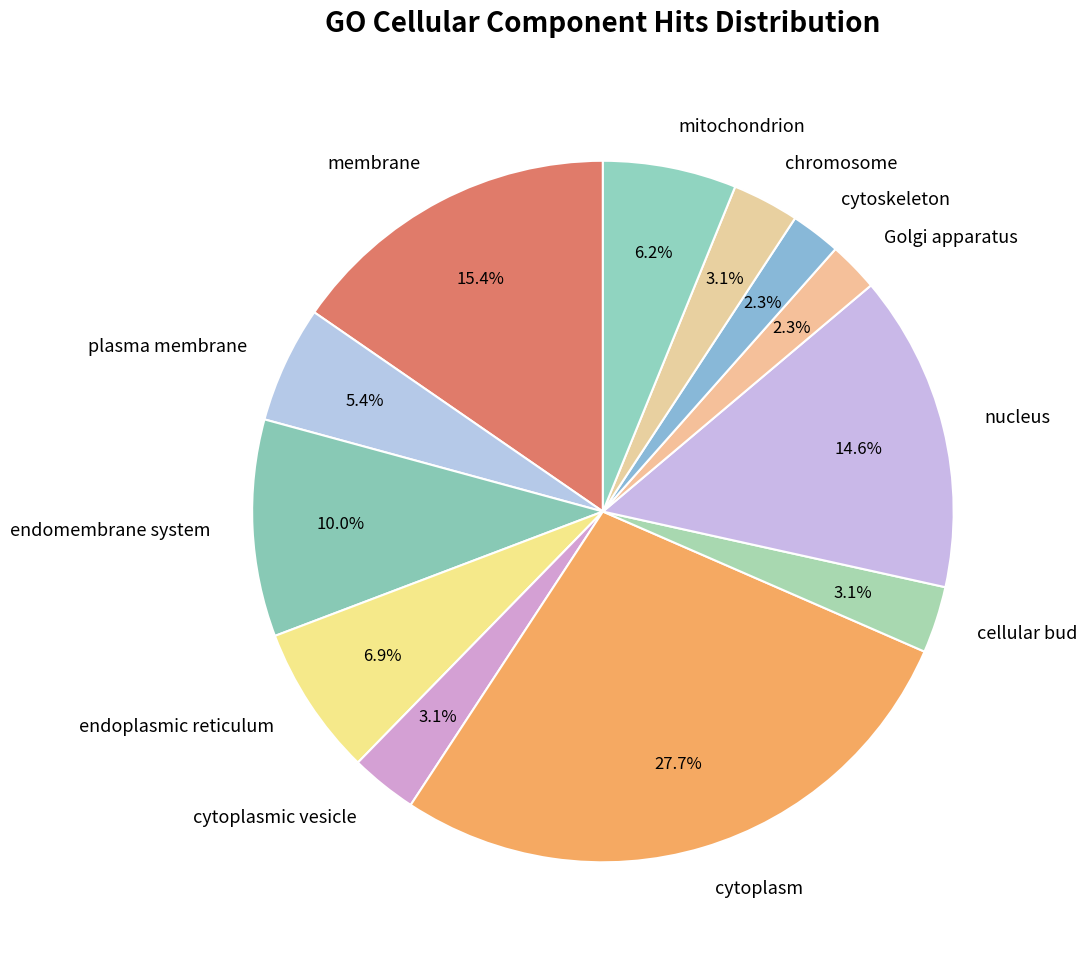

Is there any slice that represents more than half of the pie?

No